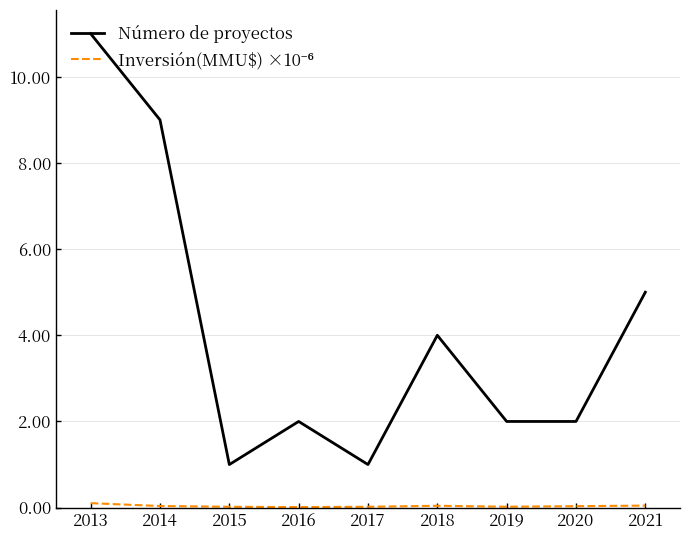

Where is Número de proyectos nearest to the value 6?

2021